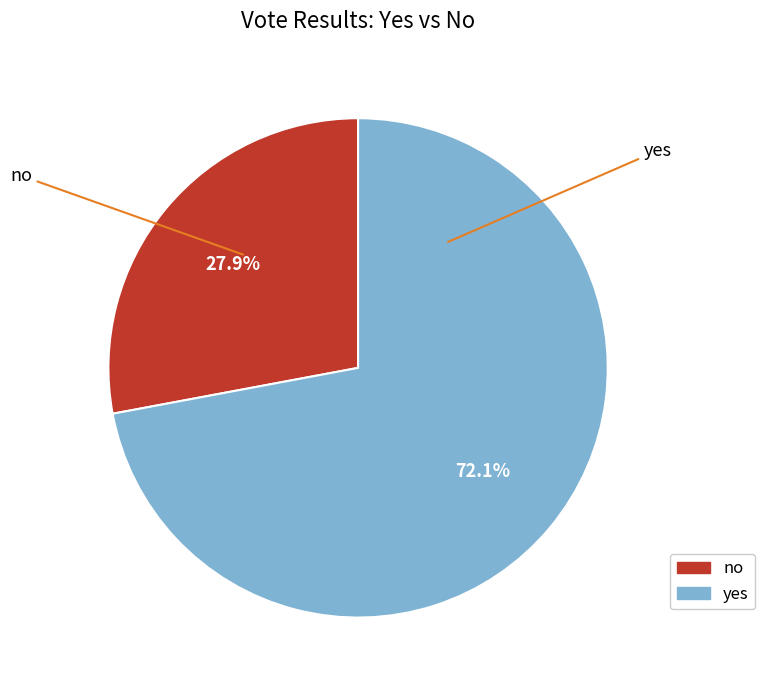

How many slices are in this pie chart?

2